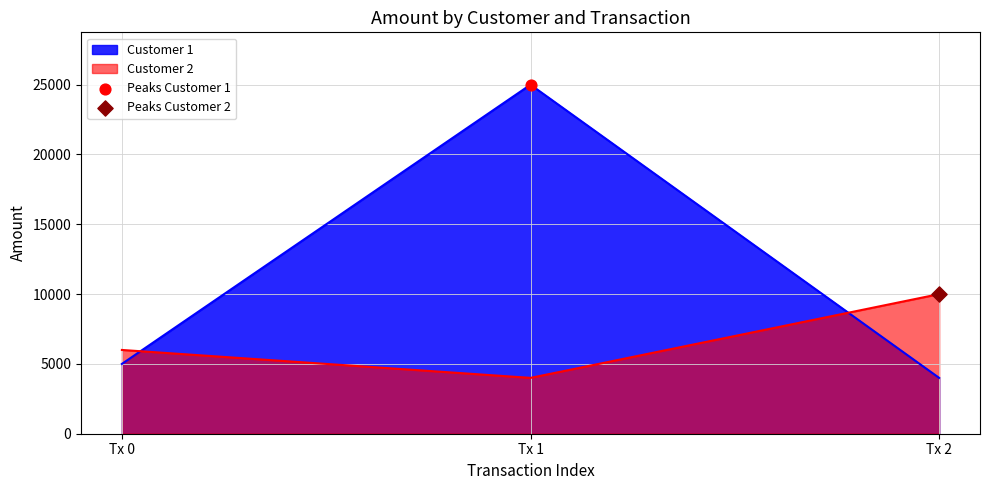

Which series reaches the maximum Y coordinate?

Customer 1